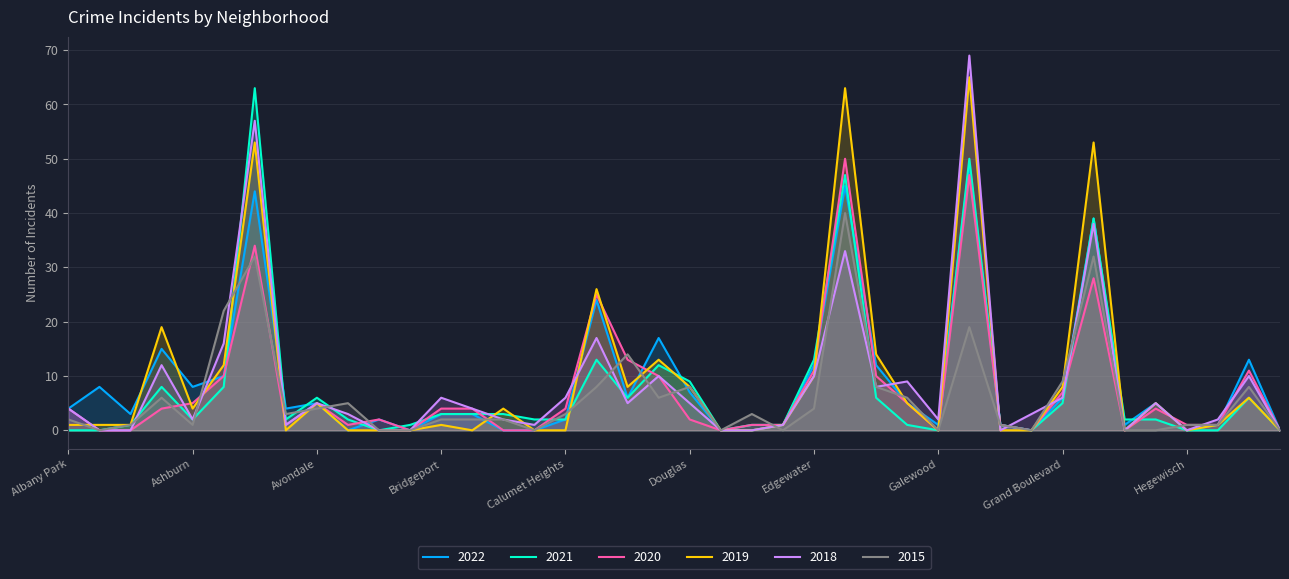

The 2015 series shows 2 at Albany Park. True or false?

True